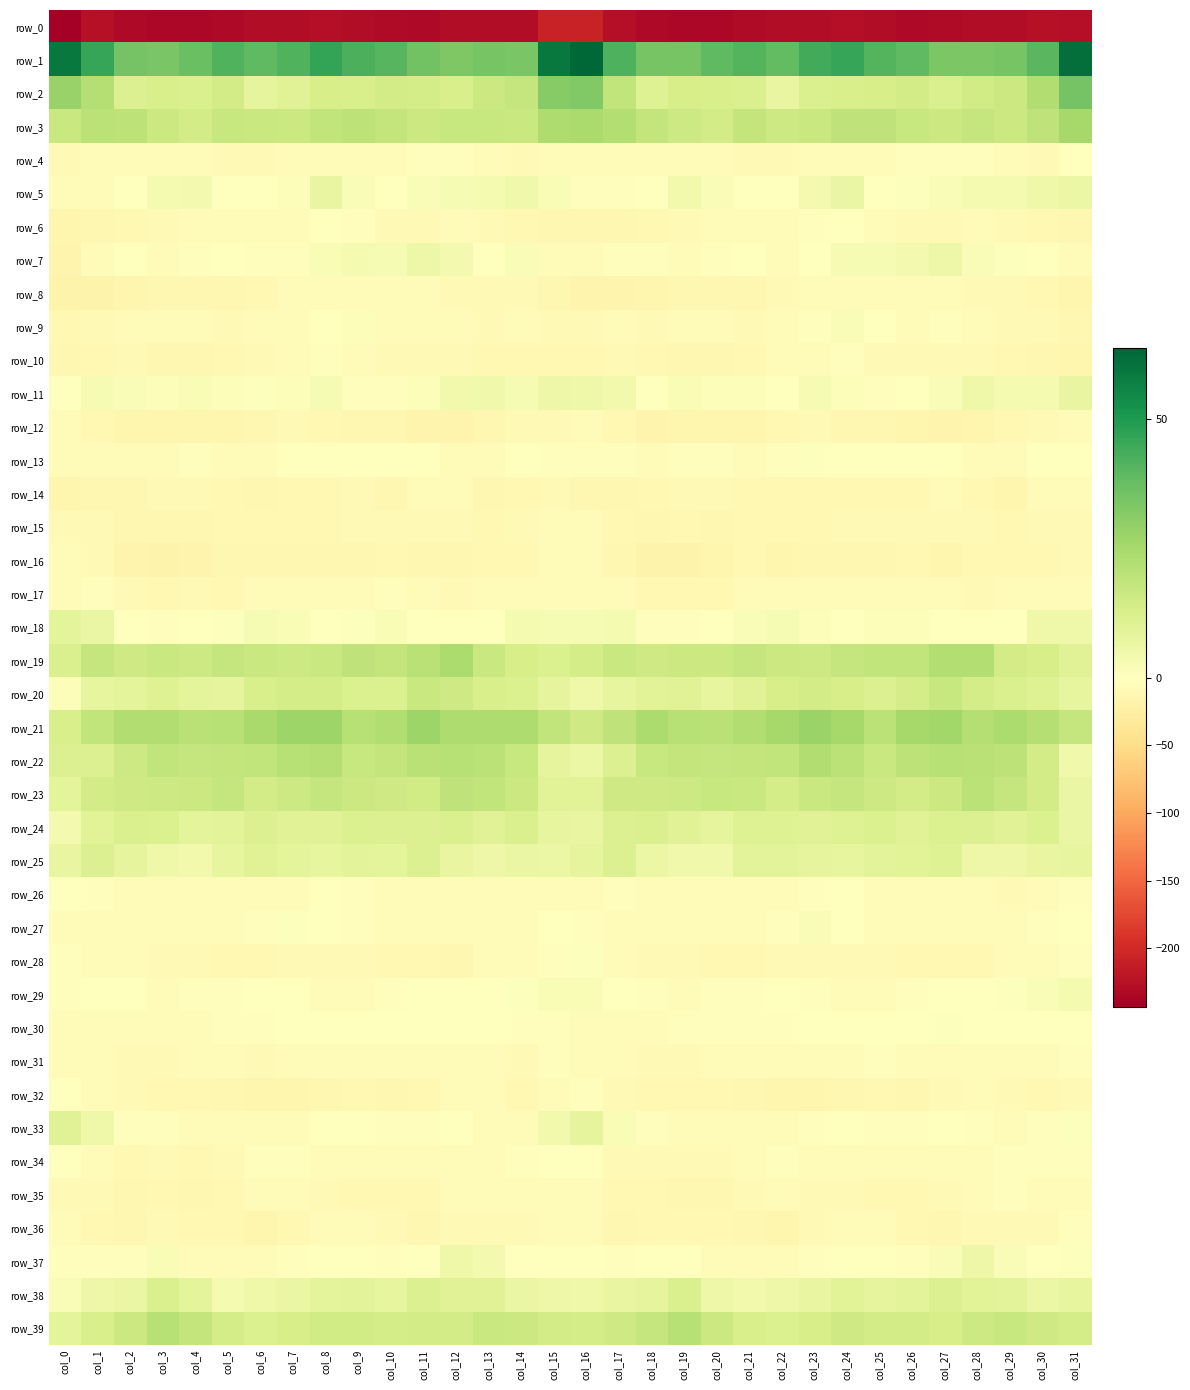

The value of row_19 at col_11 is 12.7. True or false?

False